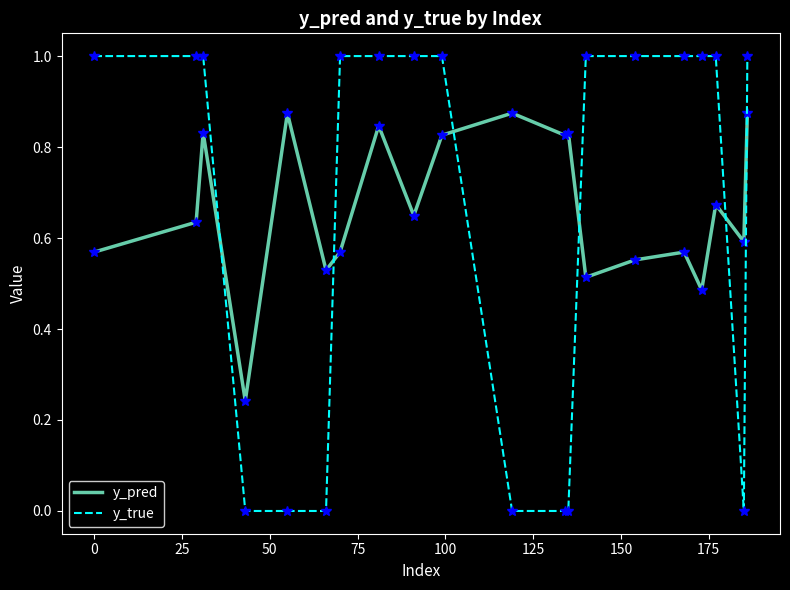

What are all the series names shown in the legend?

y_pred, y_true